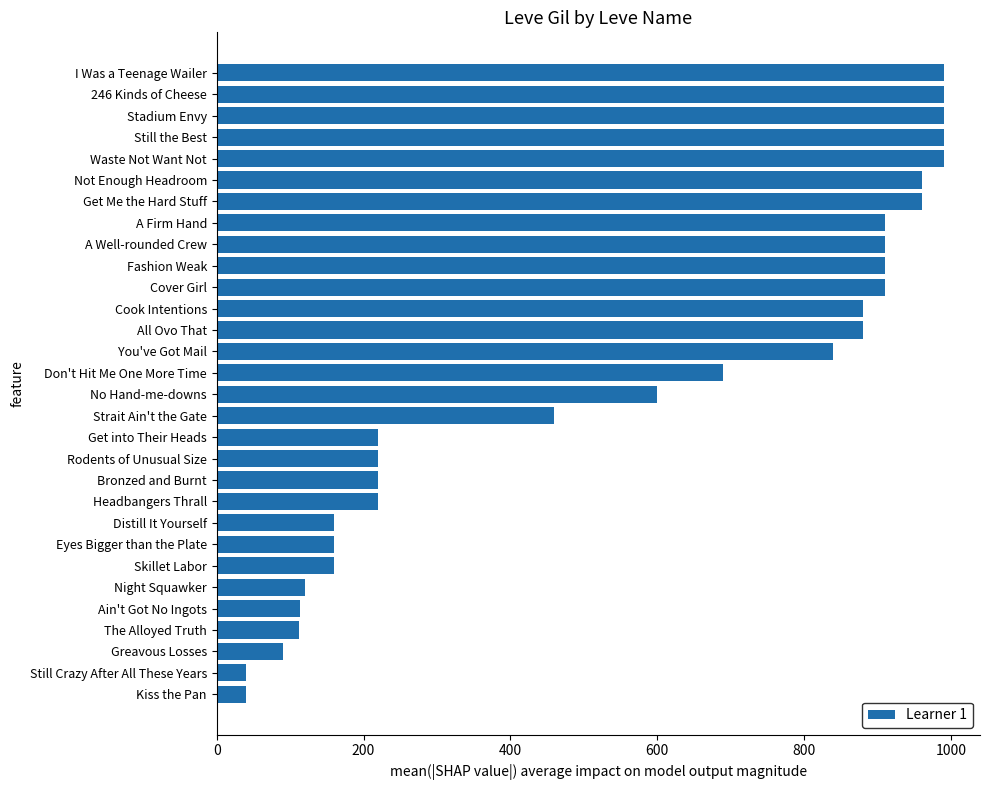

Where is the data nearest to the value 515?

Strait Ain't the Gate